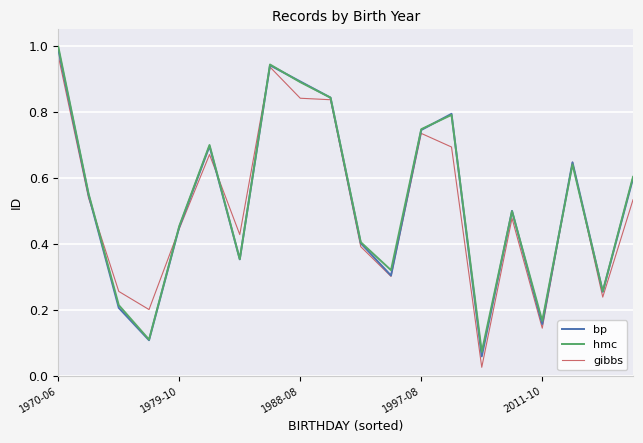

True or false: gibbs and hmc cross at least once.

True